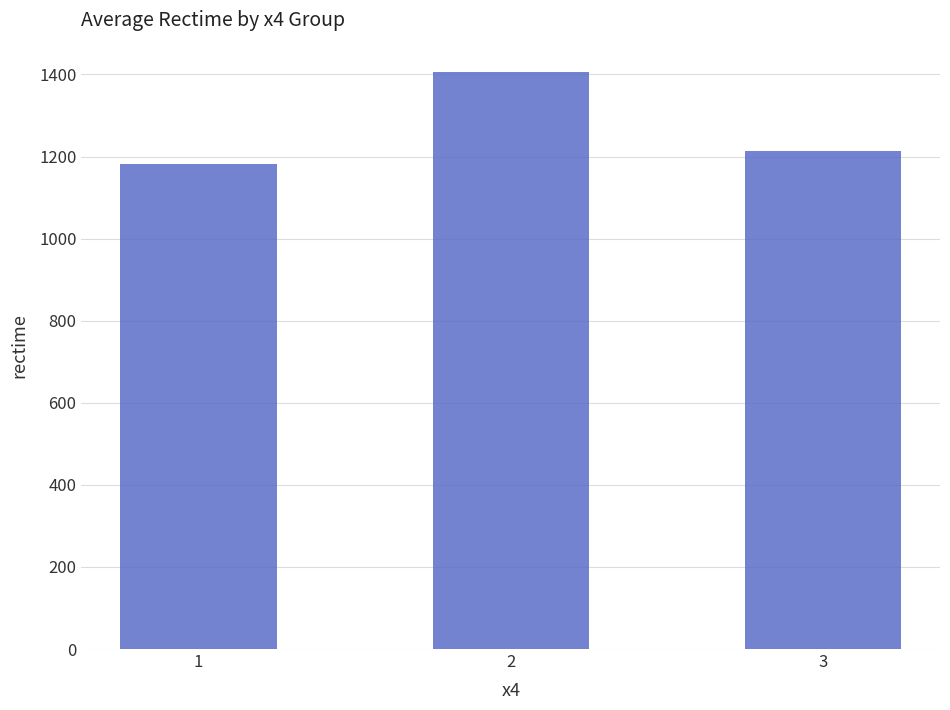

What is the difference between the maximum and minimum values?

225.0